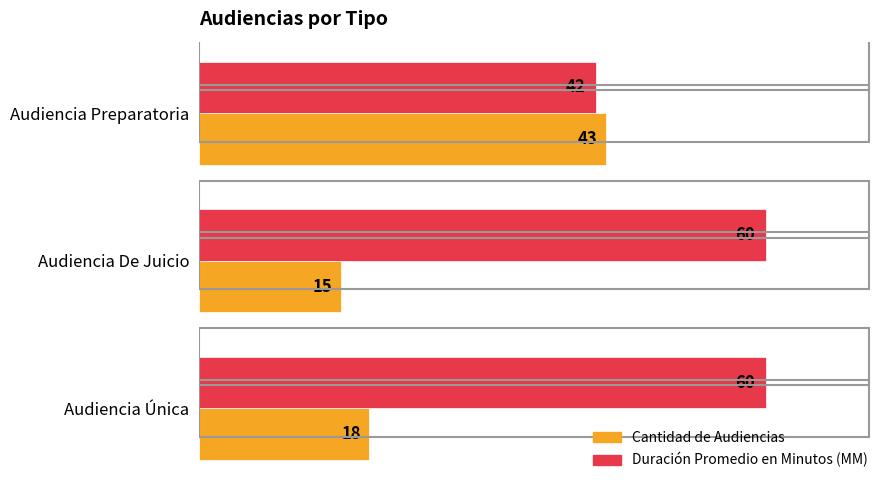

What is the difference between the Cantidad de Audiencias values at Audiencia Única and Audiencia Preparatoria?

25